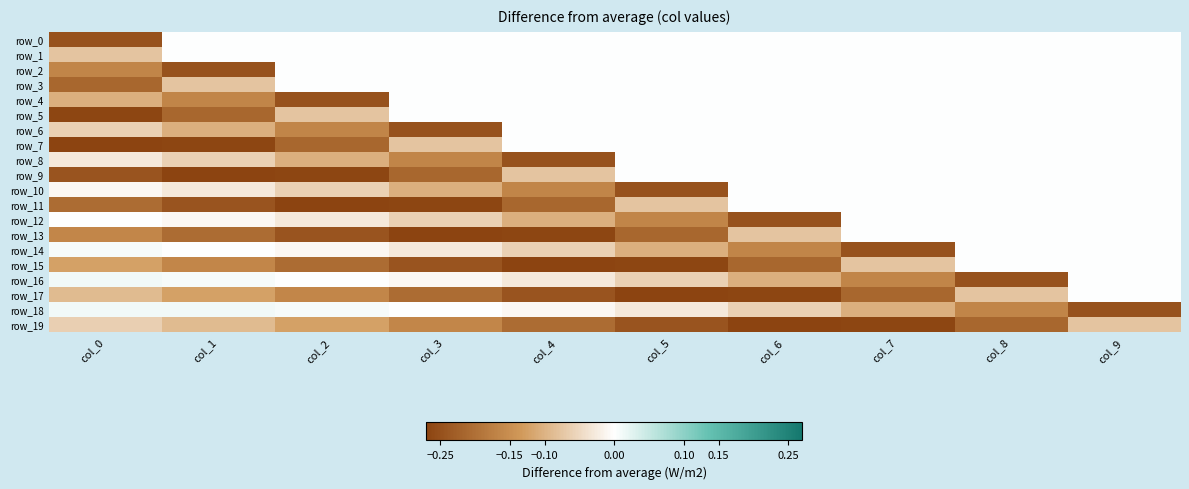

What is the total value across all series at col_1?

-2.2